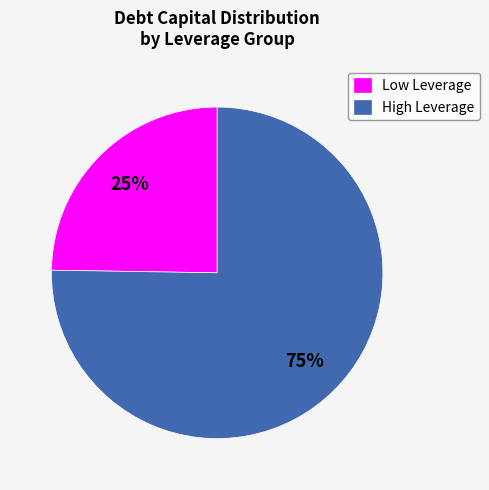

What is the majority slice?

High Leverage